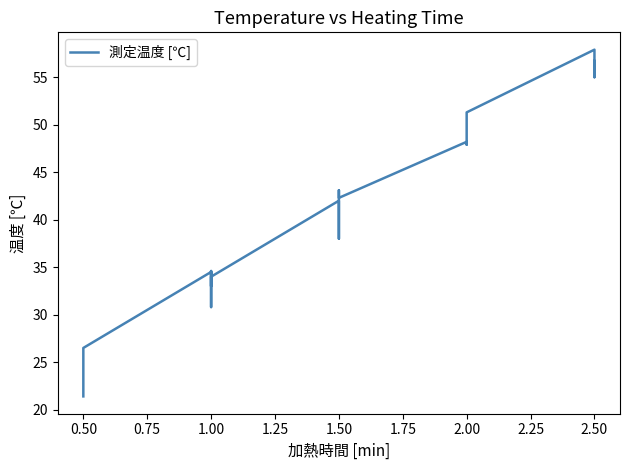

What is the difference between the second highest and minimum values?

35.3